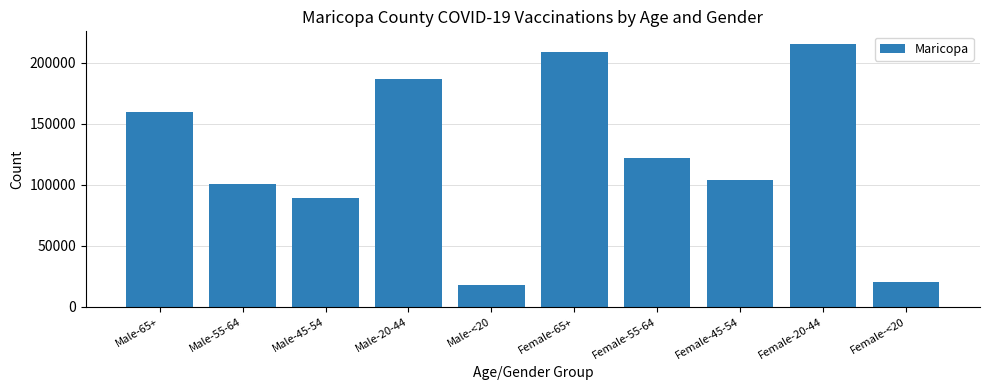

Count the number of categories in the chart.

10